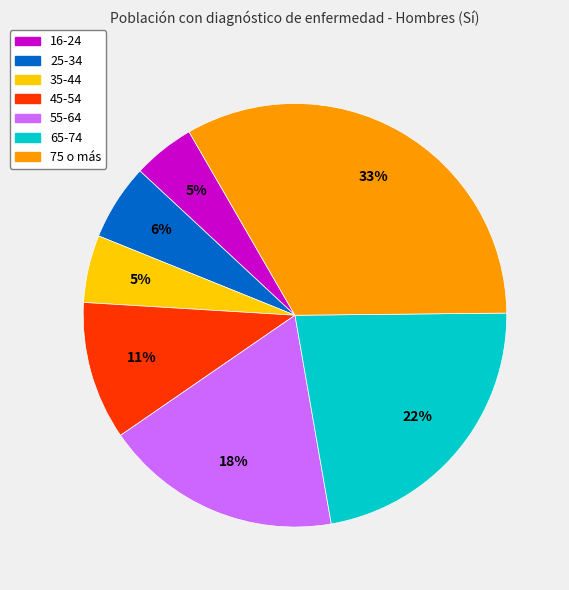

Count the number of slices in the pie.

7